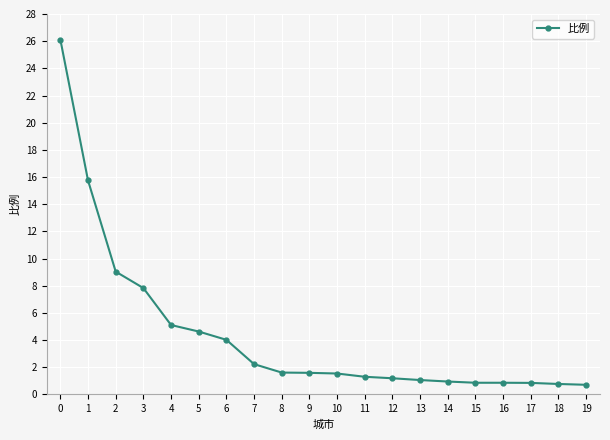

What is the value of the 20th point from the left?

0.7